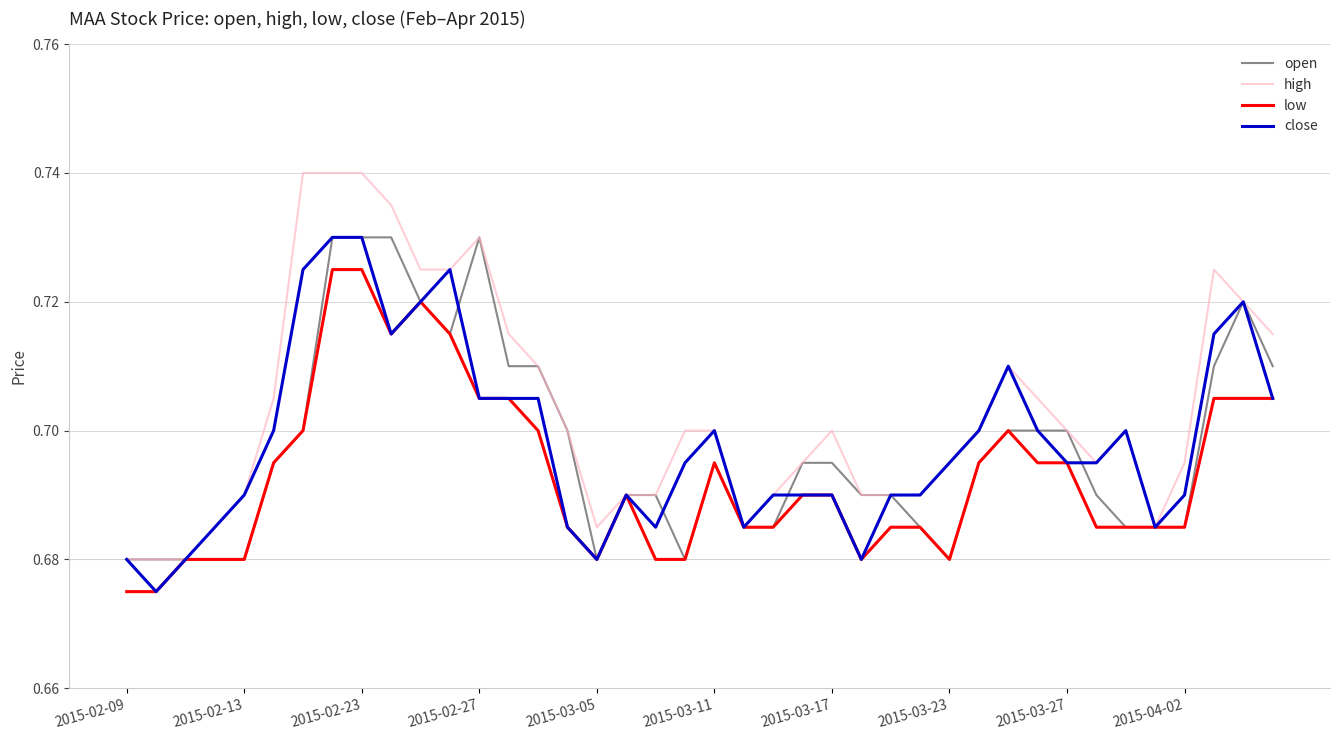

Which series has the largest total across all categories?

high